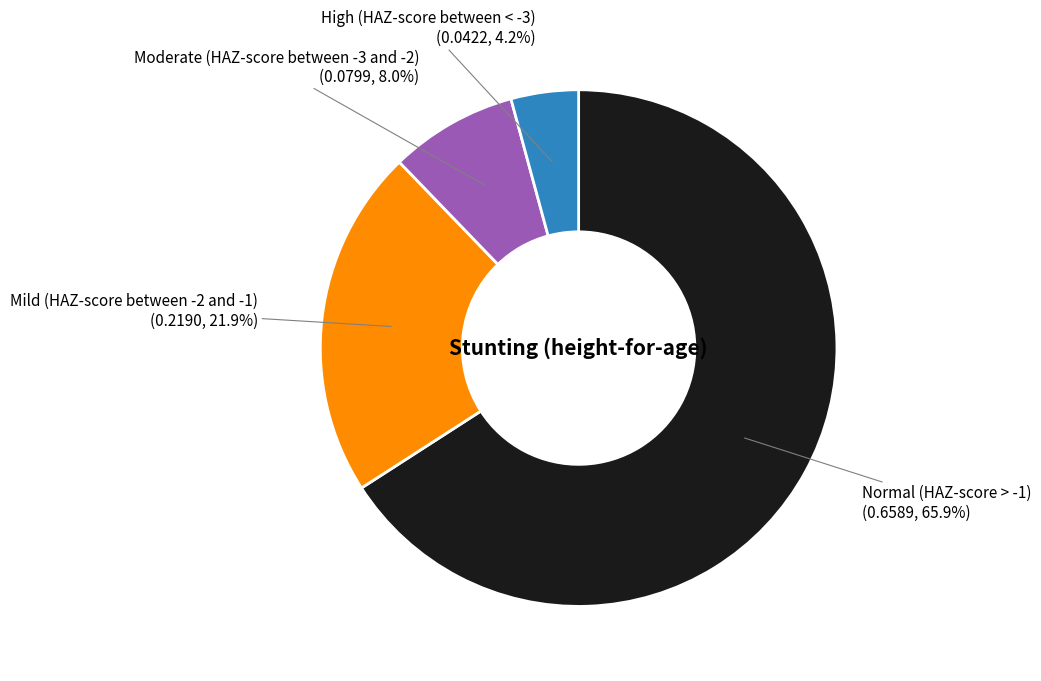

Which slice represents more than half of the pie?

Normal (HAZ-score > -1)